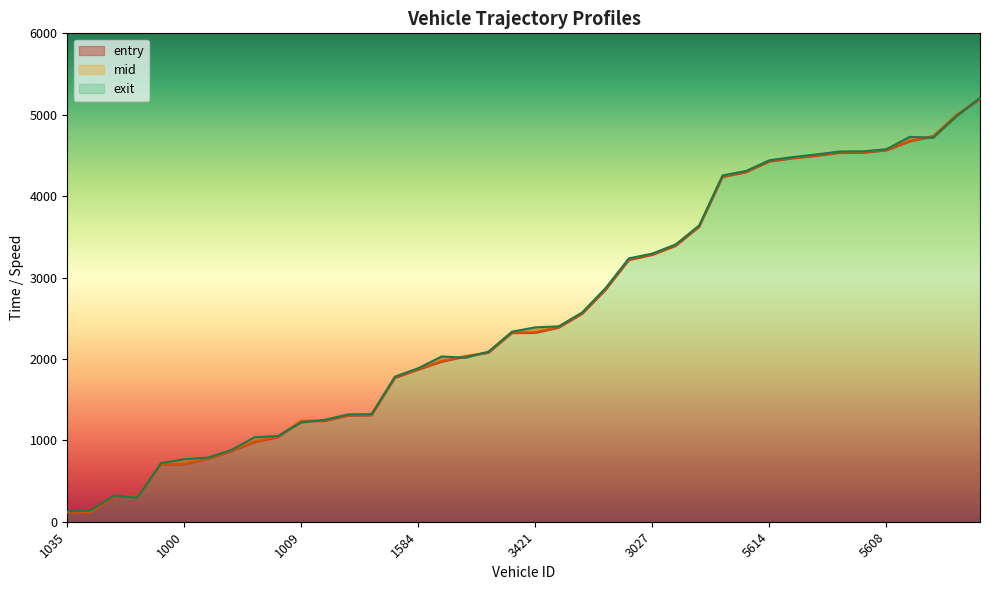

What is the smallest value displayed?

111.8